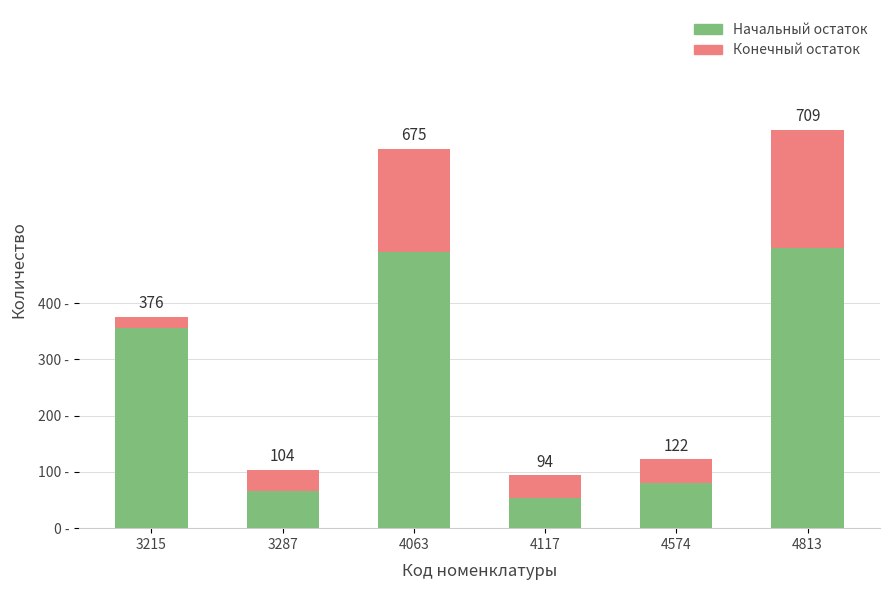

Does the chart contain stacked bars?

Yes